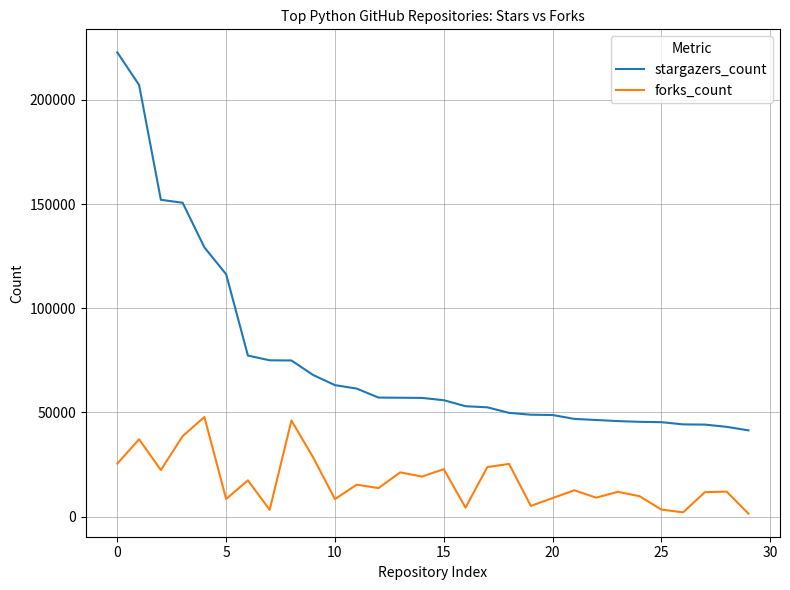

True or false: forks_count and stargazers_count intersect in this chart.

False